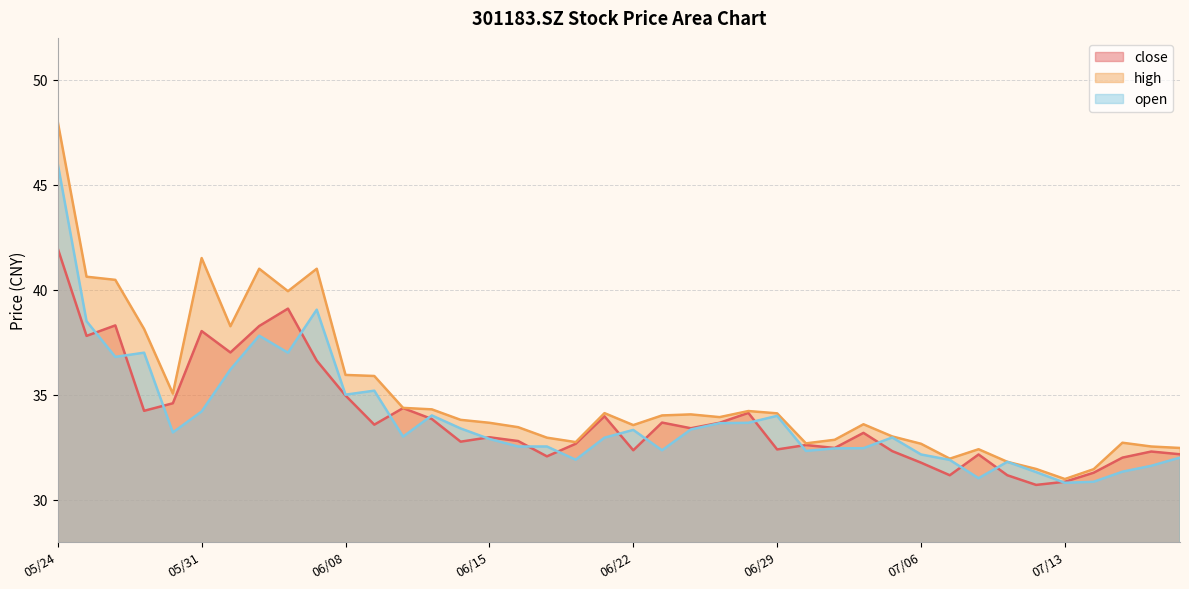

At which category does high reach its first local valley?

20220530